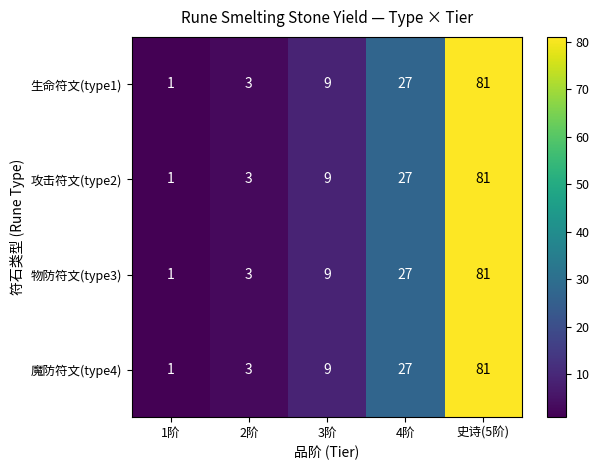

Rank the categories by 魔防符文(type4) value from lowest to highest.

1阶, 2阶, 3阶, 4阶, 史诗(5阶)